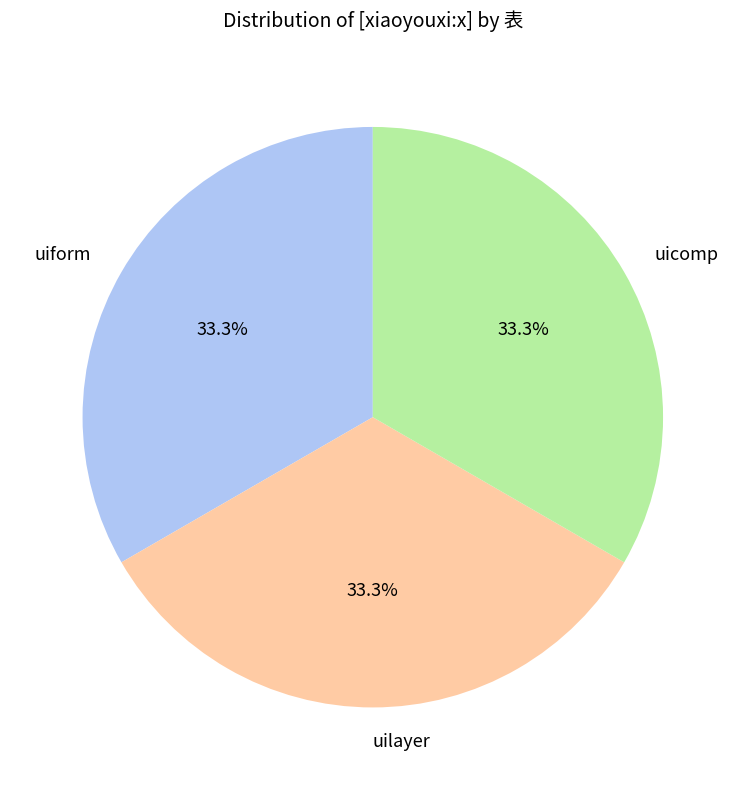

Approximately how many times larger is the value at uilayer compared to uicomp?

1.0